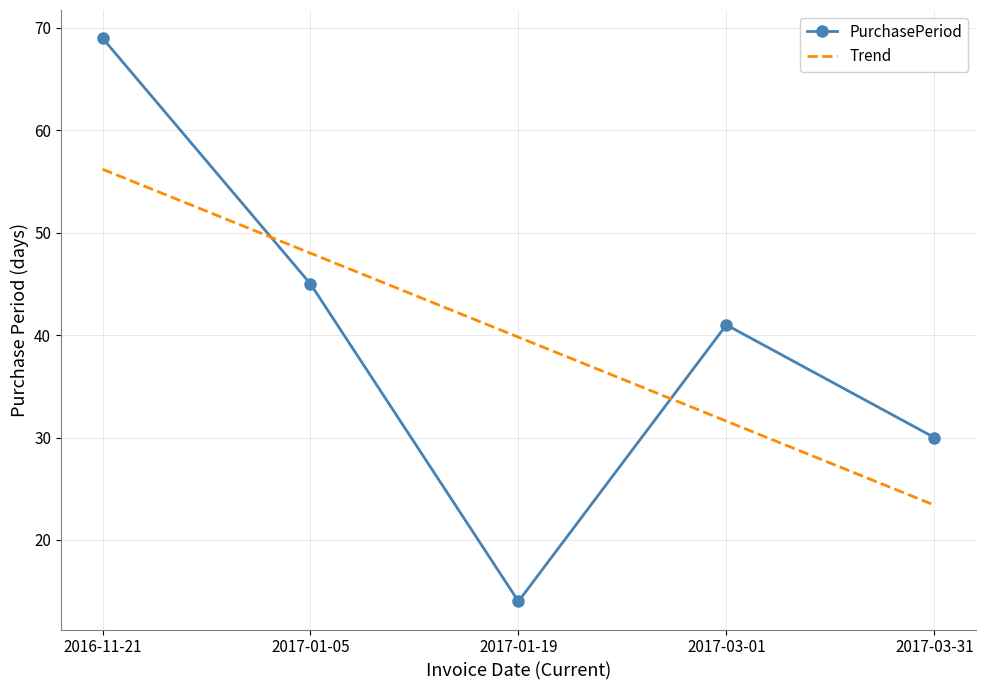

What is the spread (max minus min) of values at 2017-03-31?

6.6